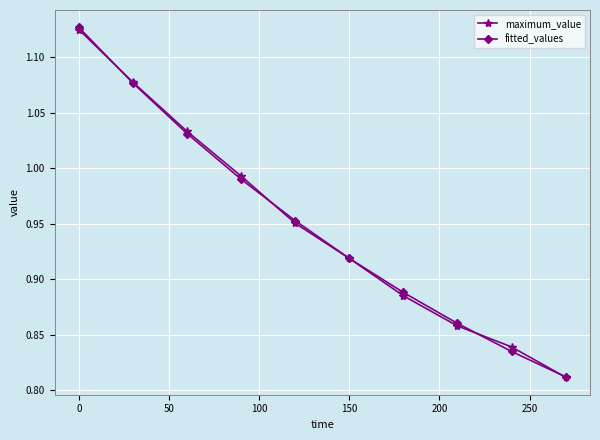

True or false: maximum_value has more than 1 interior local peaks.

False